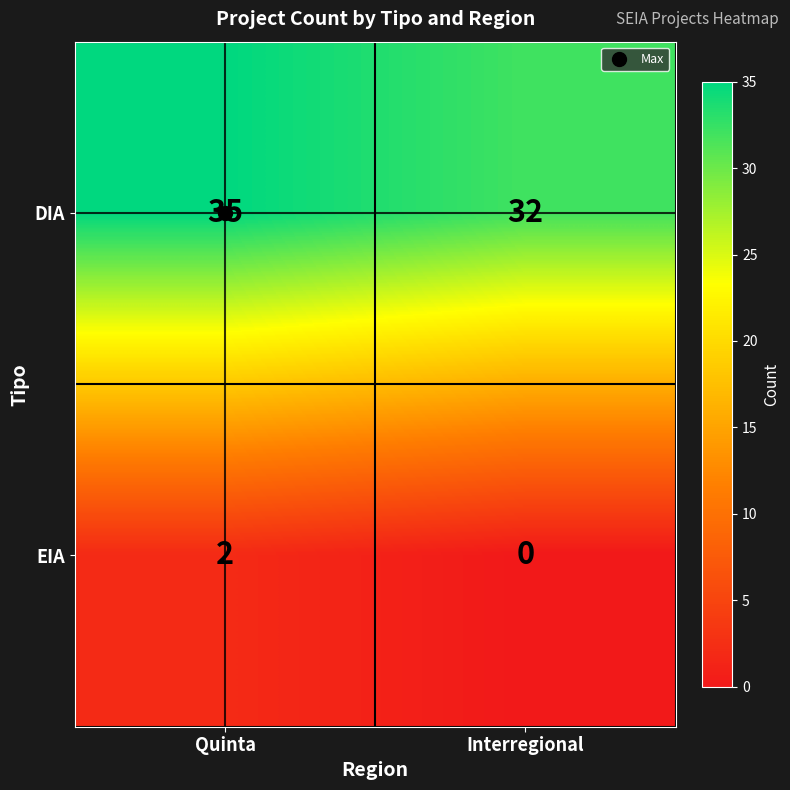

What is the difference between the DIA values at Interregional and Quinta?

3